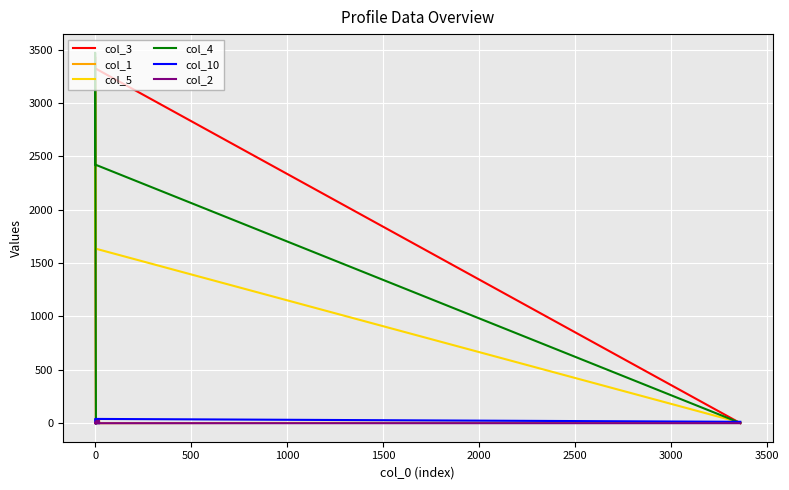

What is the difference between the maximum and minimum values in the col_5 series?

3219